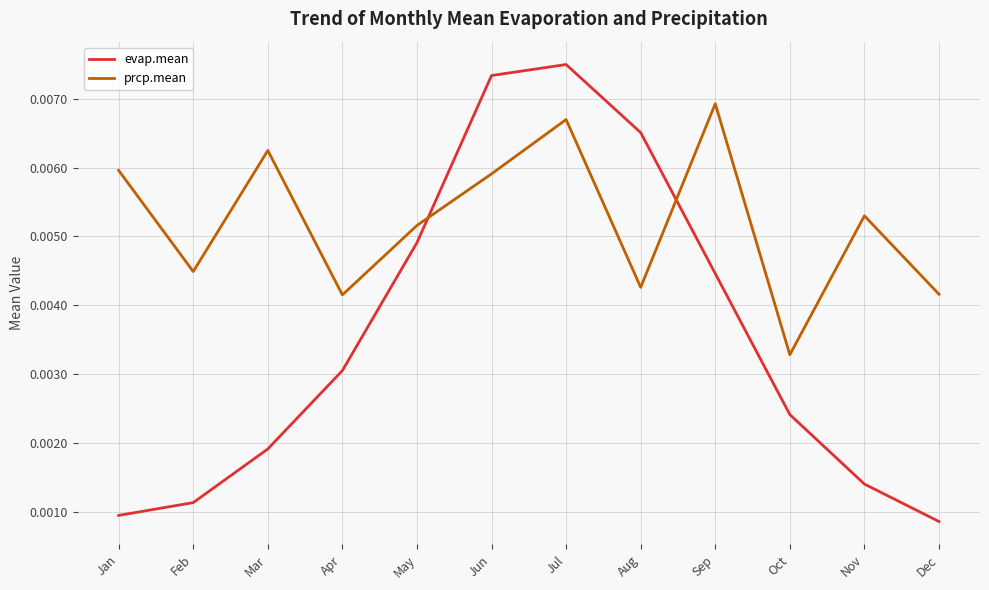

True or false: prcp.mean and evap.mean intersect in this chart.

True